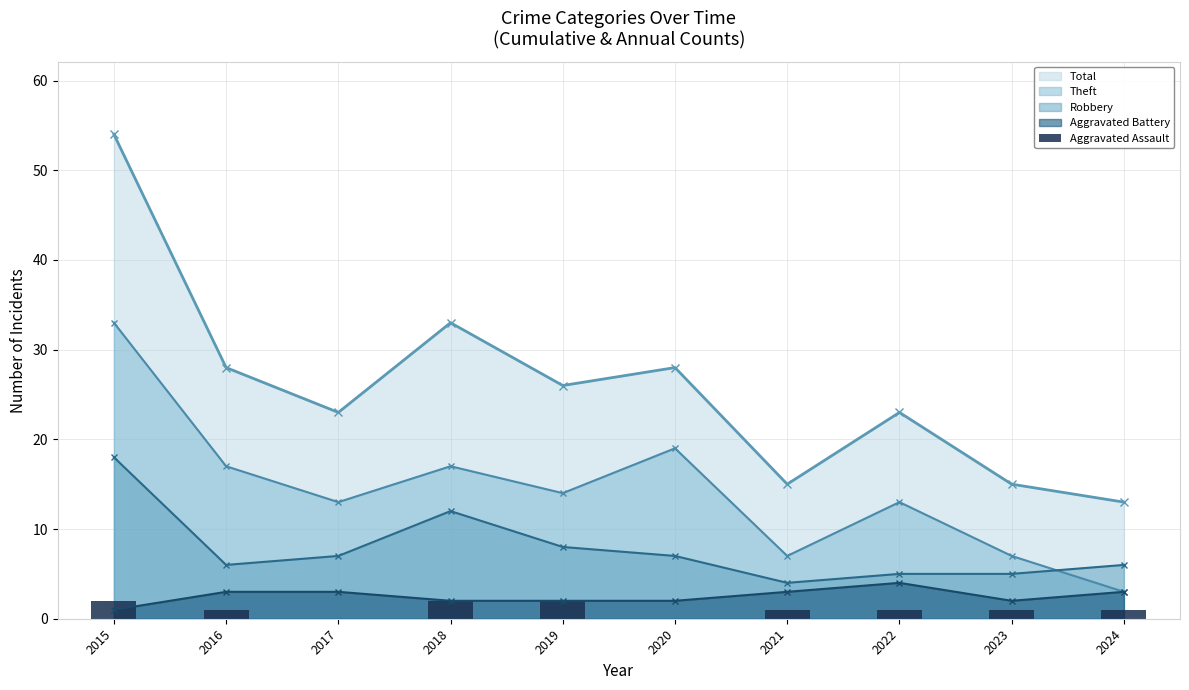

Where is the first local maximum for Robbery?

2018